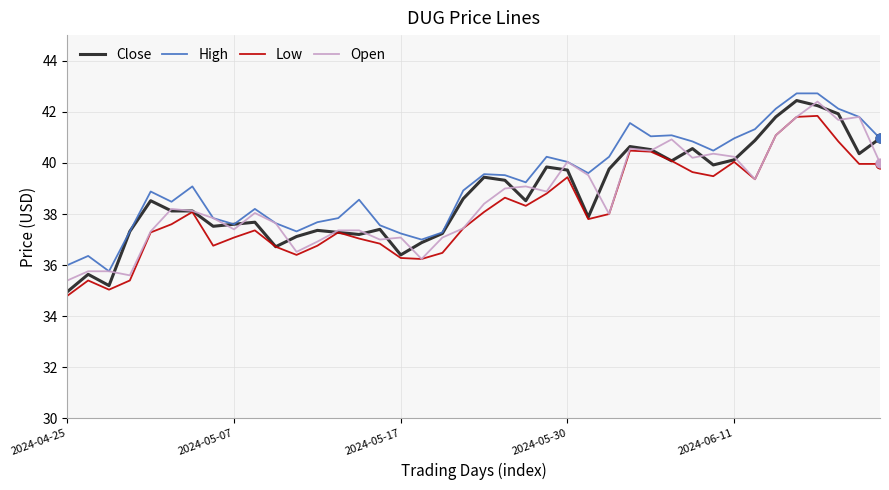

What is the maximum value shown in the chart?

42.7